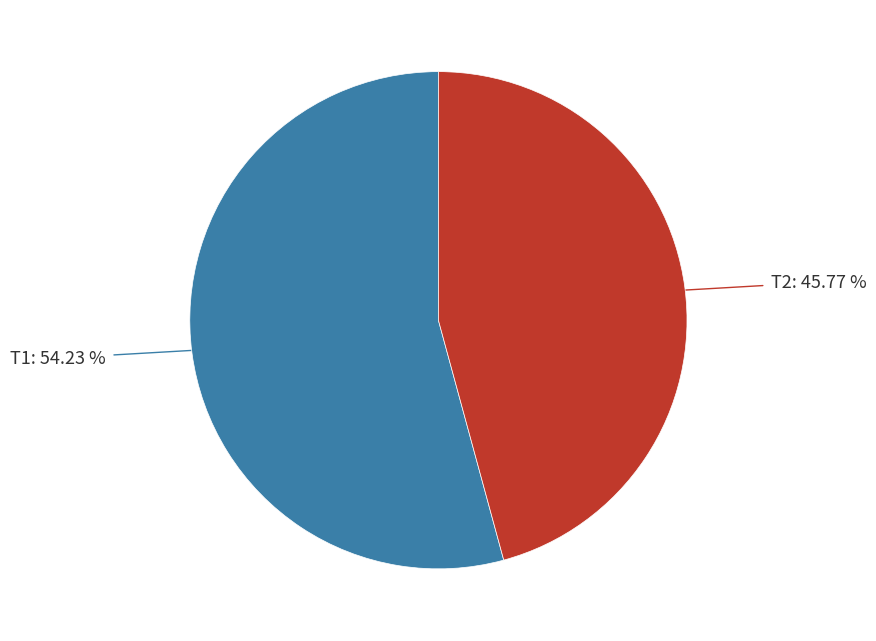

Is there a majority slice in this chart?

Yes